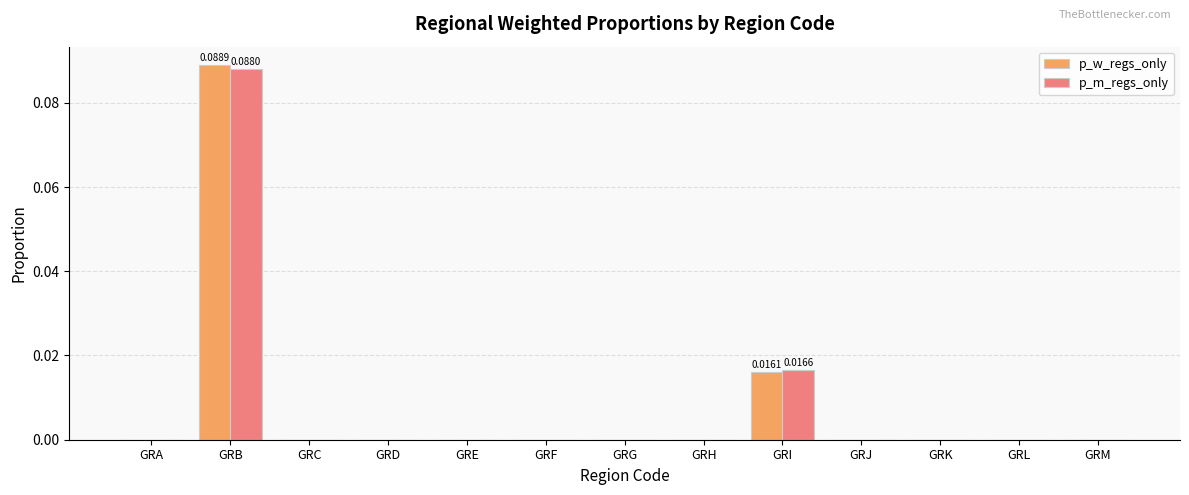

At which category is the sum across all series the highest?

GRB